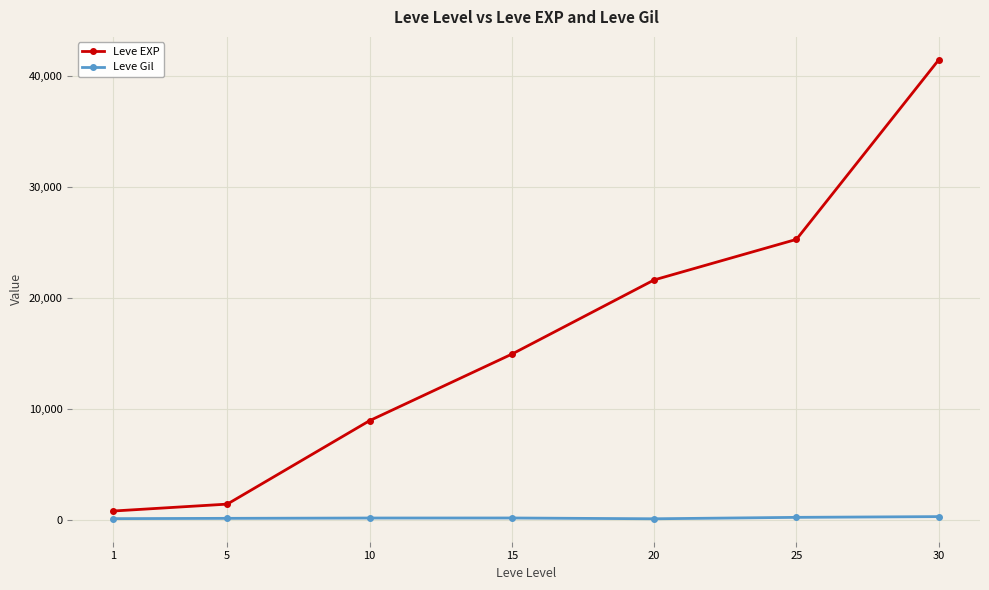

True or false: Leve EXP and Leve Gil cross at least once.

False